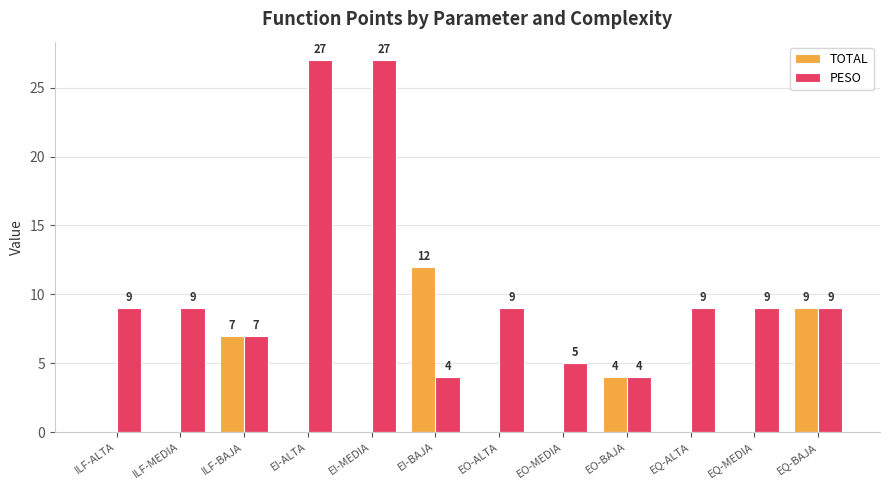

What is the greatest value displayed?

27